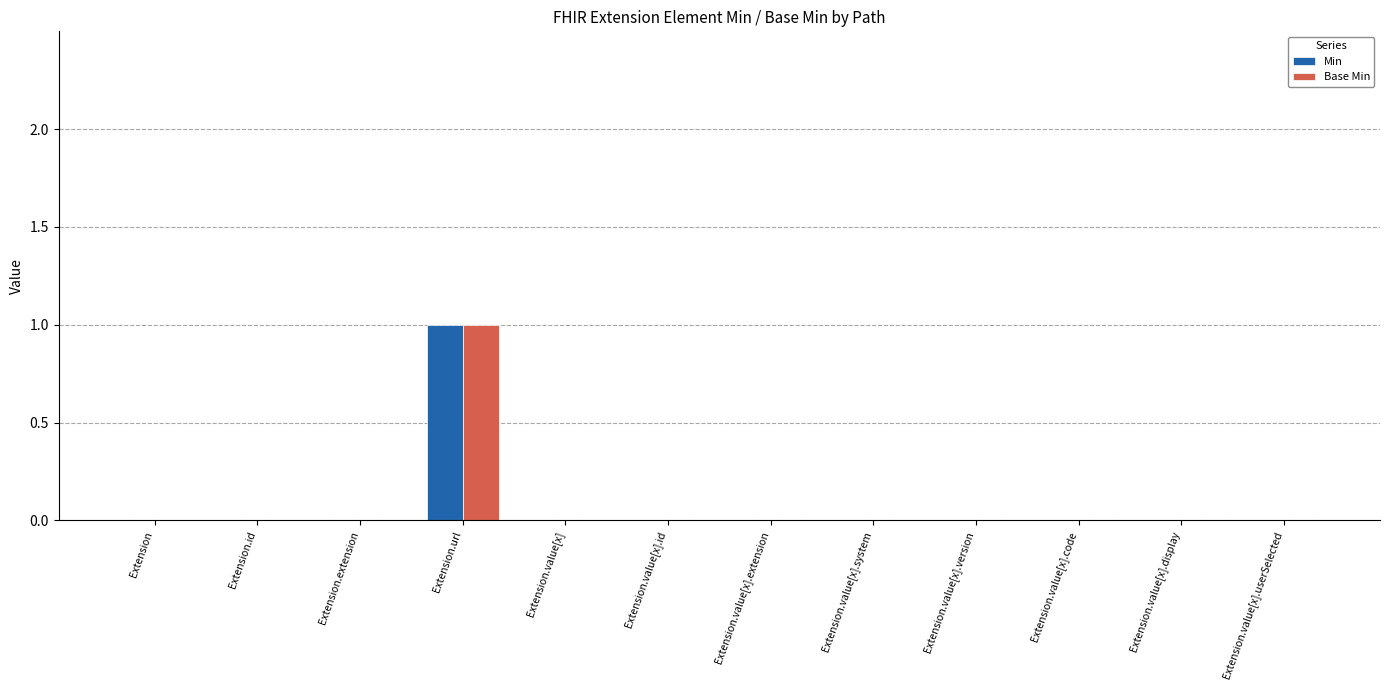

The Base Min series shows -1 at Extension.extension. True or false?

False